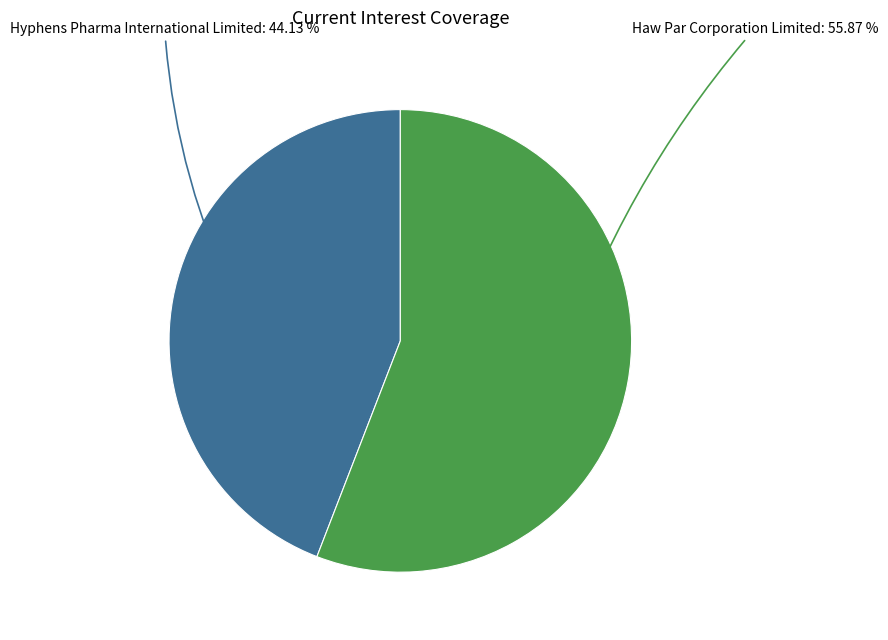

Which category accounts for the majority?

Haw Par Corporation Limited